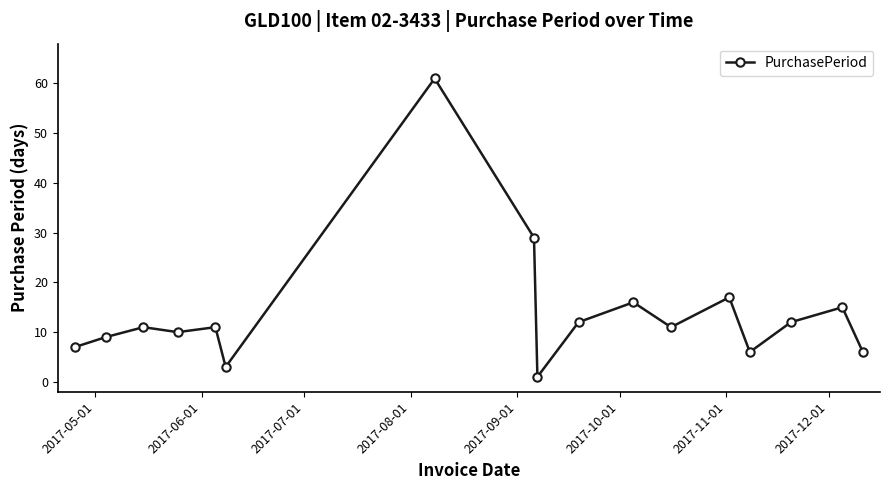

Reading left to right, what are all the values shown in this chart?

7	9	11	10	11	3	61	29	1	12	16	11	17	6	12	15	6